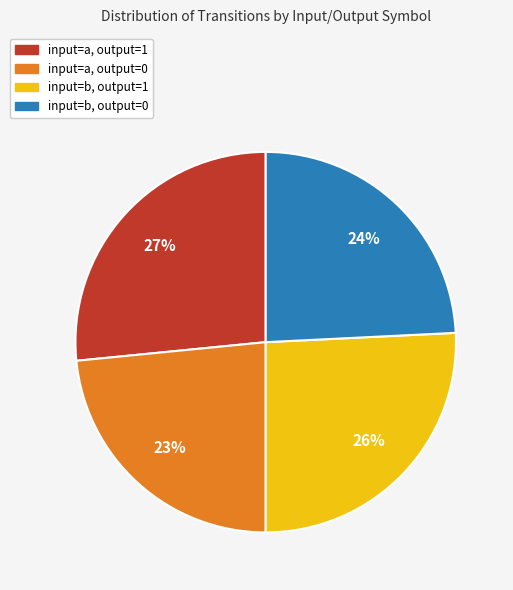

Is there any slice that represents more than half of the pie?

No